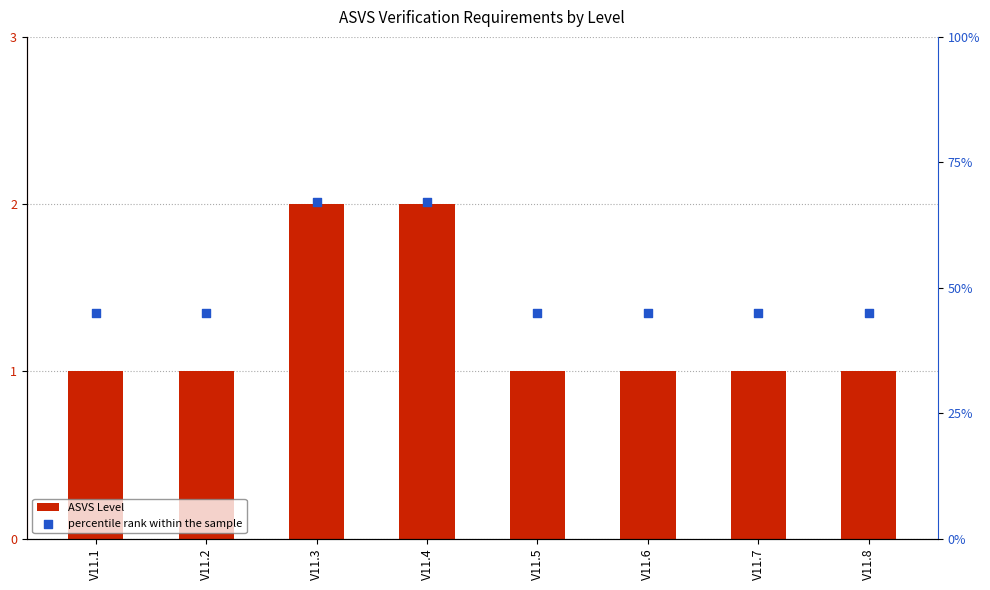

Is the value of ASVS Level at V11.7 greater than the value of percentile rank within the sample at V11.2?

No